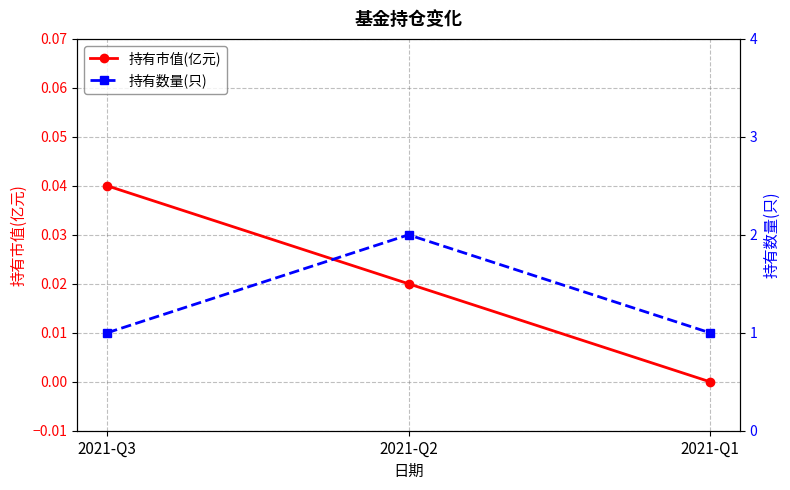

Which label corresponds to the smallest value in the chart?

2021-Q1